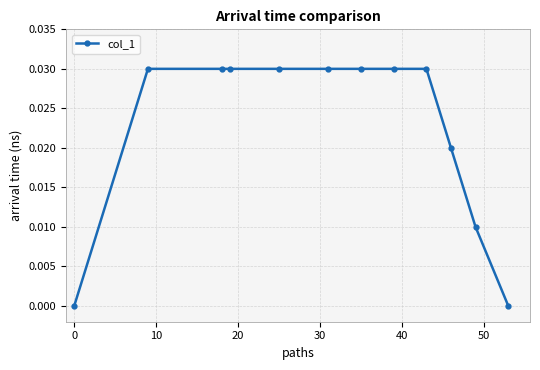

What is the sum of all values?

0.3